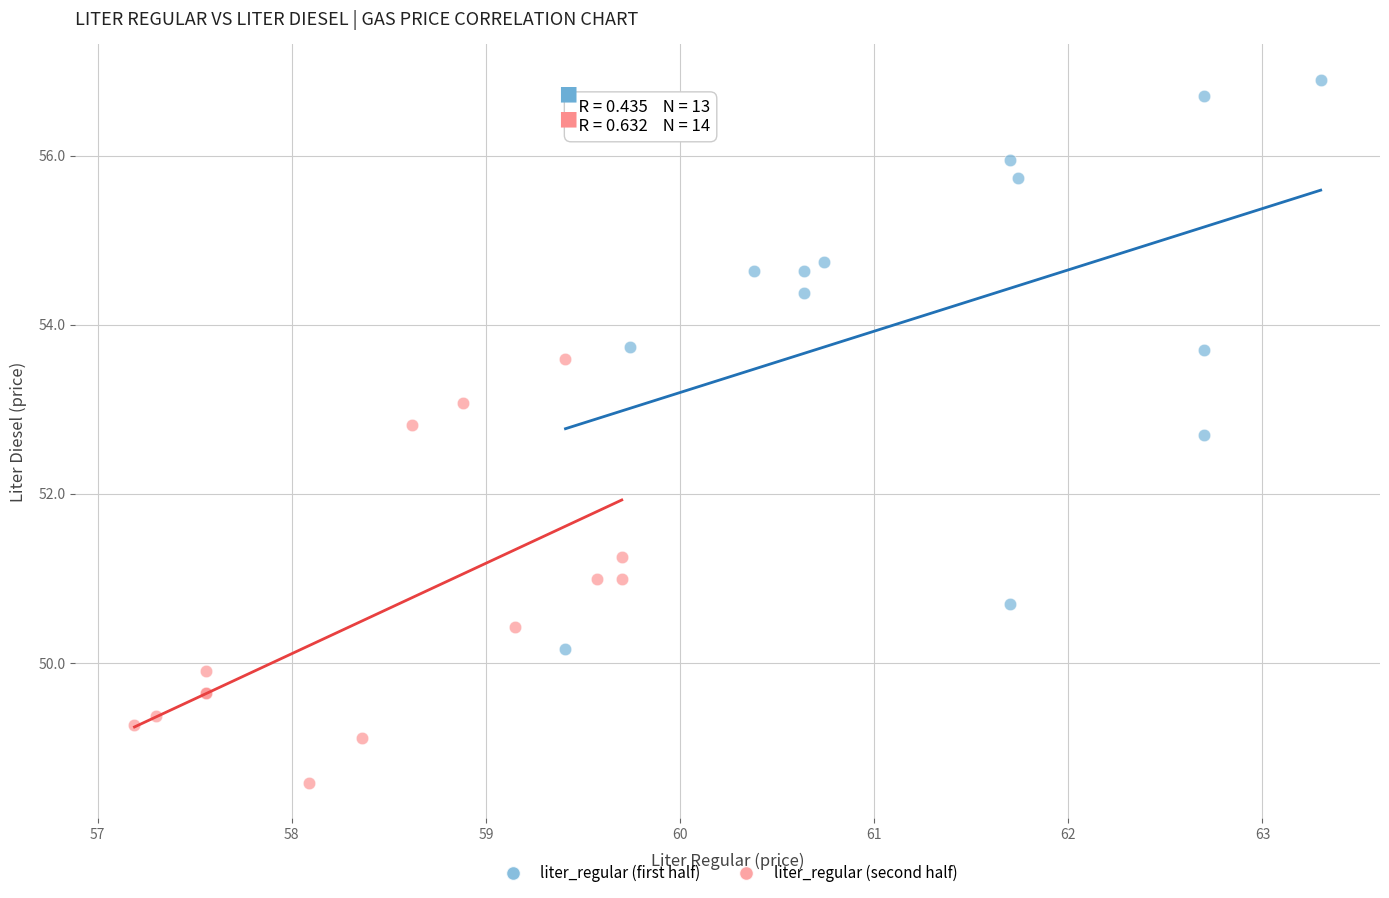

What are all the series names shown in the legend?

liter_regular (first half), liter_regular (second half)